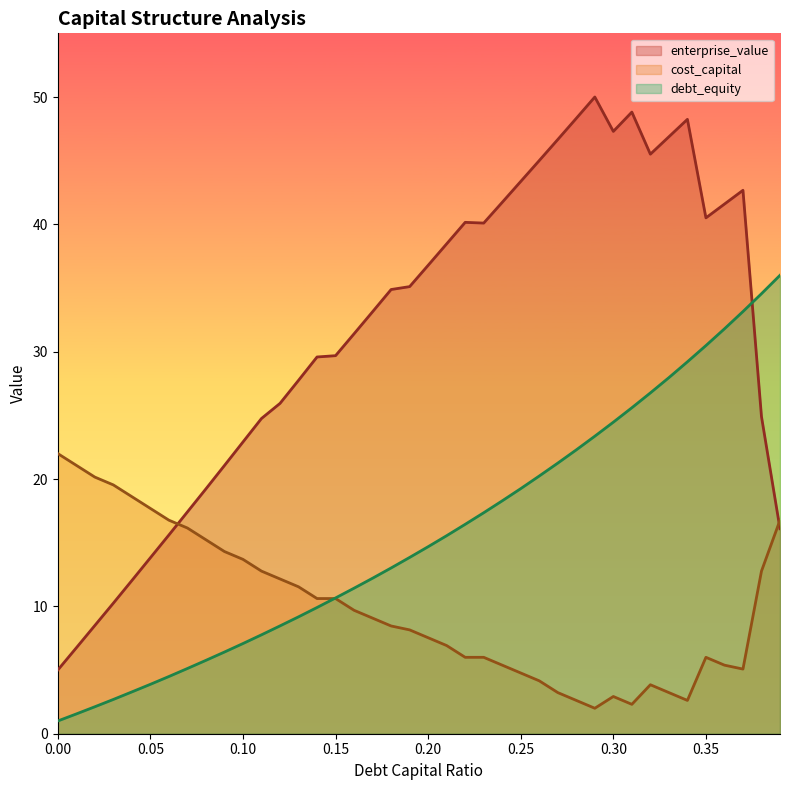

True or false: debt_capital has a value of 28.0 at 0.33.

True